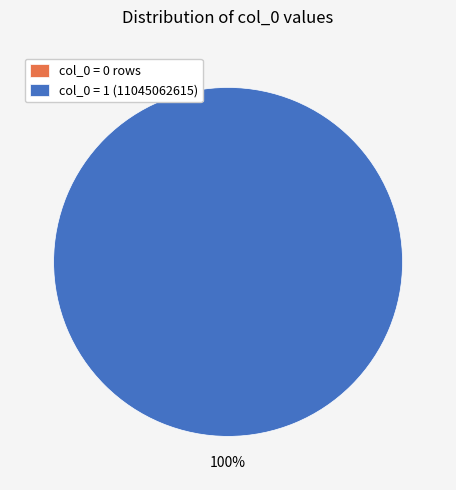

Rank the categories by value from highest to lowest.

col_0 = 1, col_0 = 0